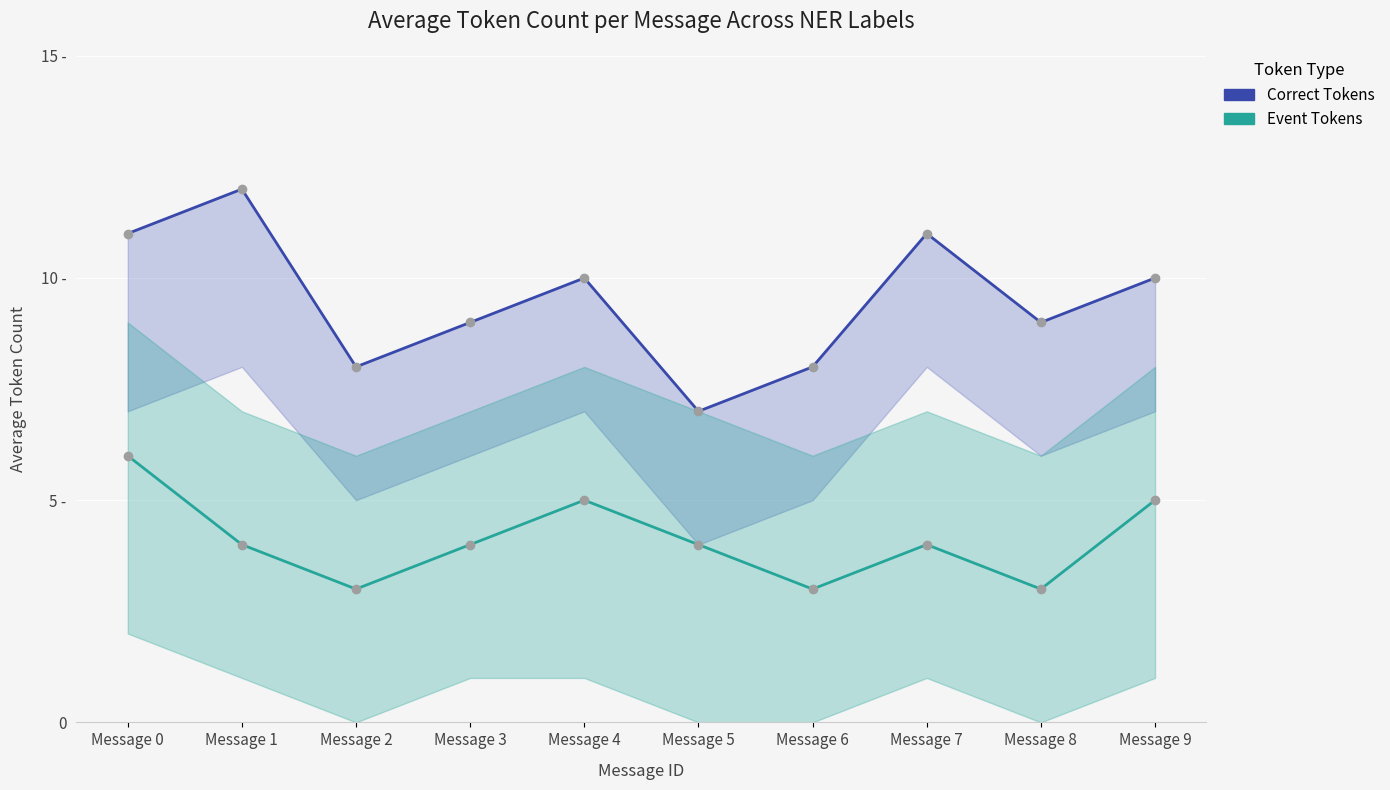

At which category is the sum across all series the highest?

Message 0